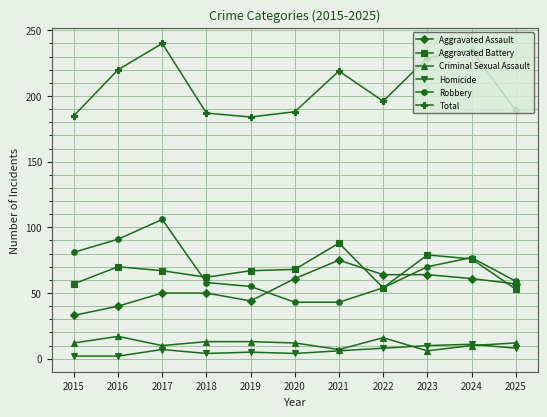

At which category does Criminal Sexual Assault reach its first local valley?

2017